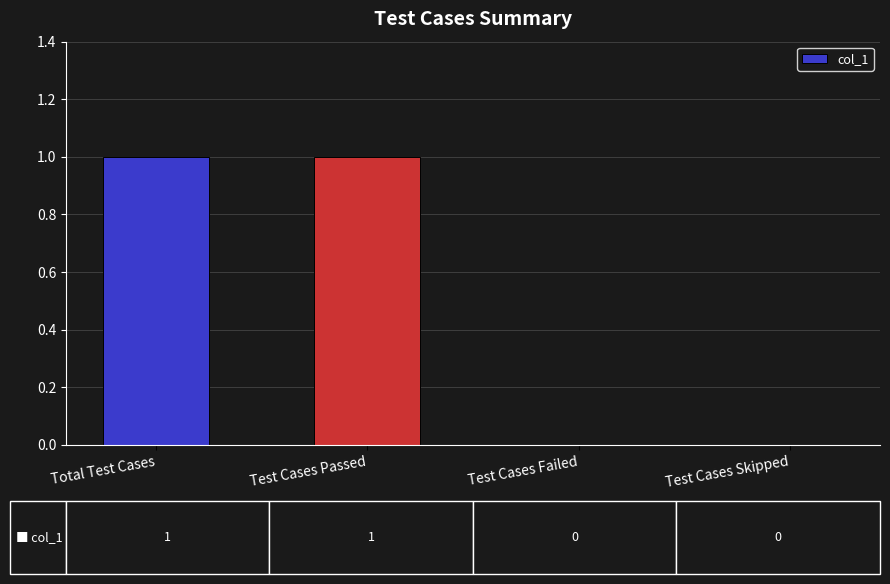

Between Total Test Cases and Test Cases Failed, which is larger?

Total Test Cases